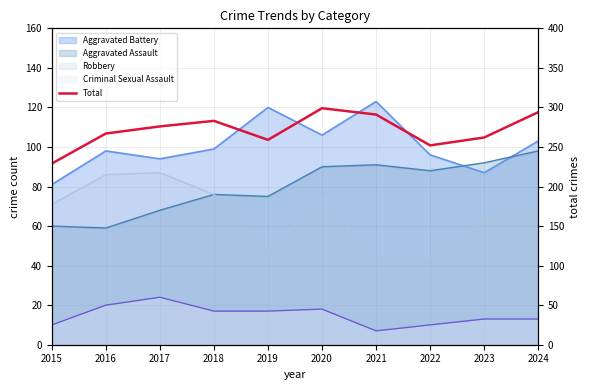

Where is the data nearest to the value 264?

2023